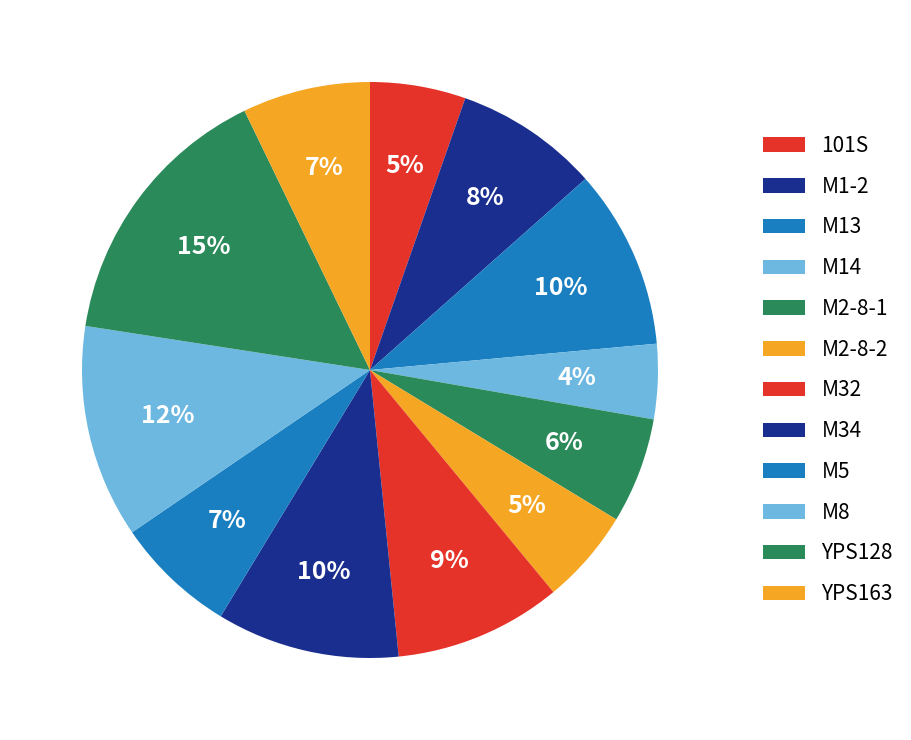

How many segments does this pie chart have?

12